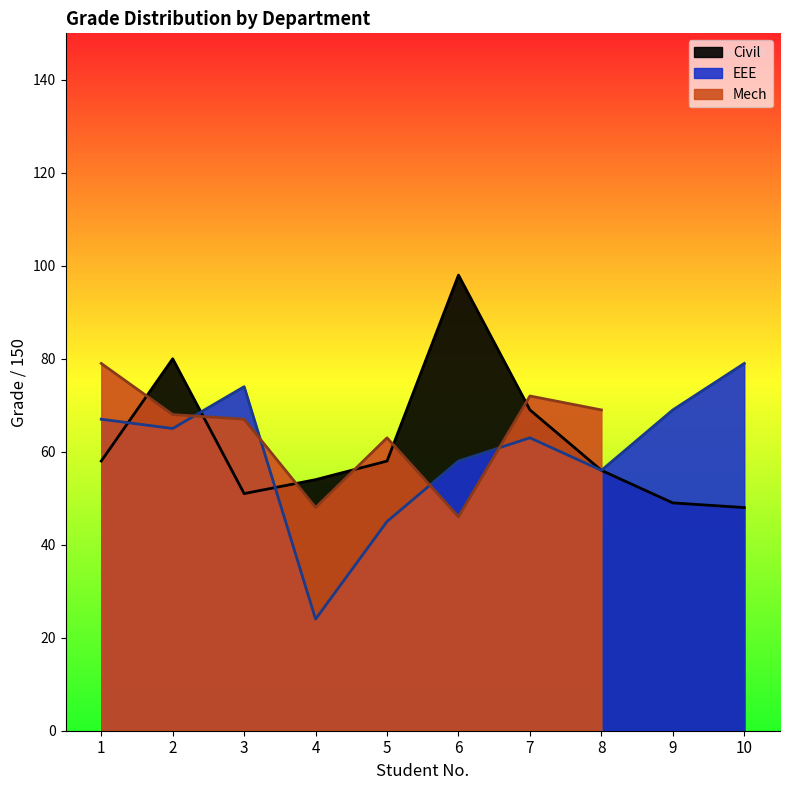

What is the maximum value for EEE?

79